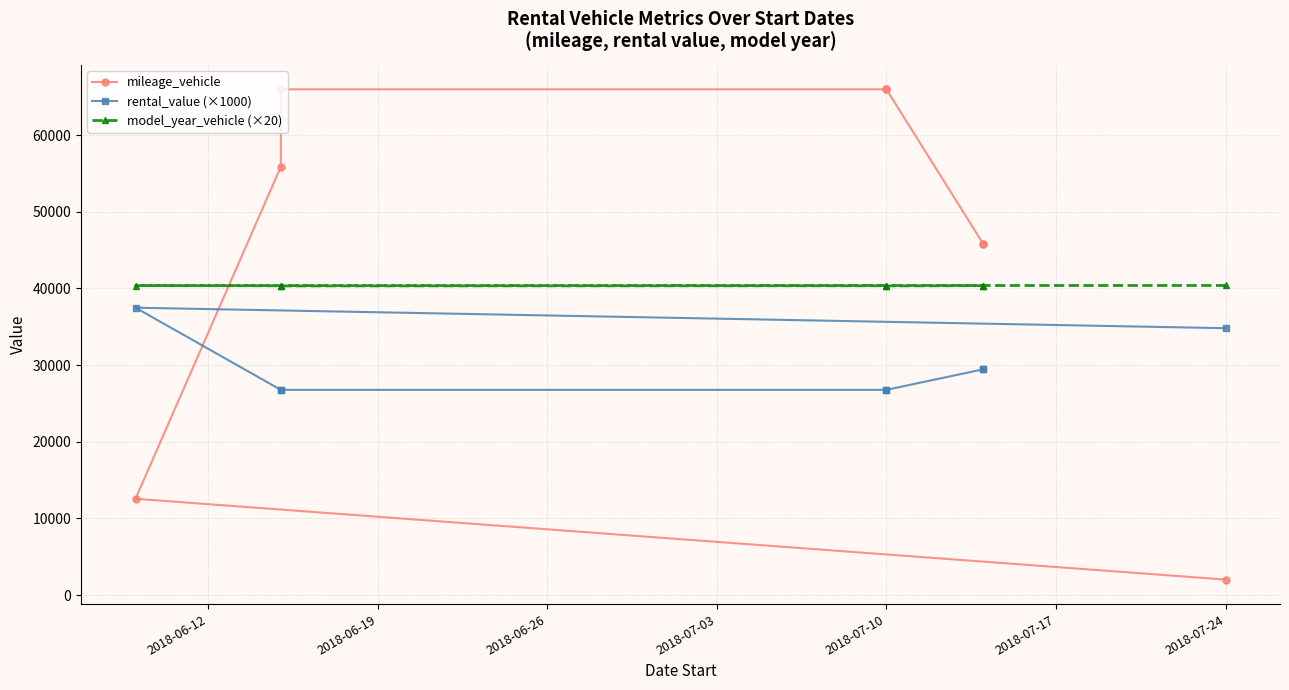

What is the difference between the mileage_vehicle values at 2018-06-19 and 7?

43764